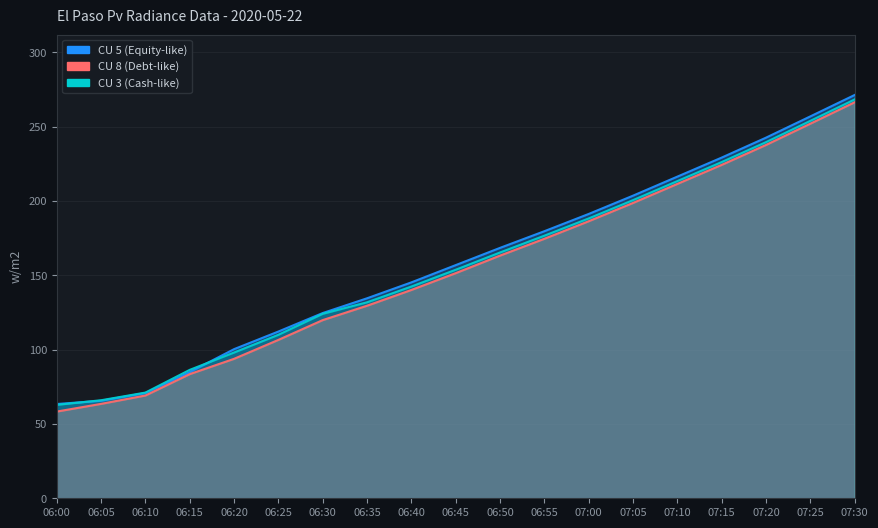

What value does the CU 8 series have at 07:25?

251.9